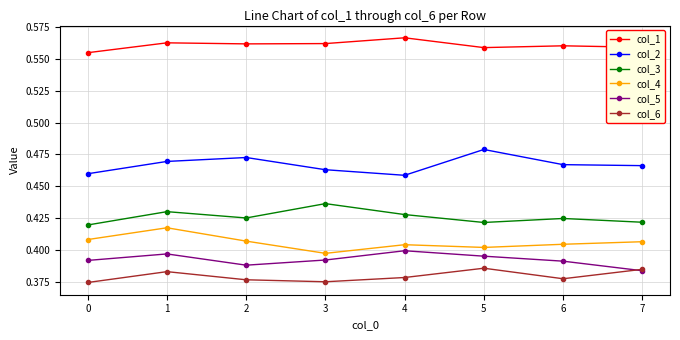

Is it true that col_3 equals 0.2 at 2?

False